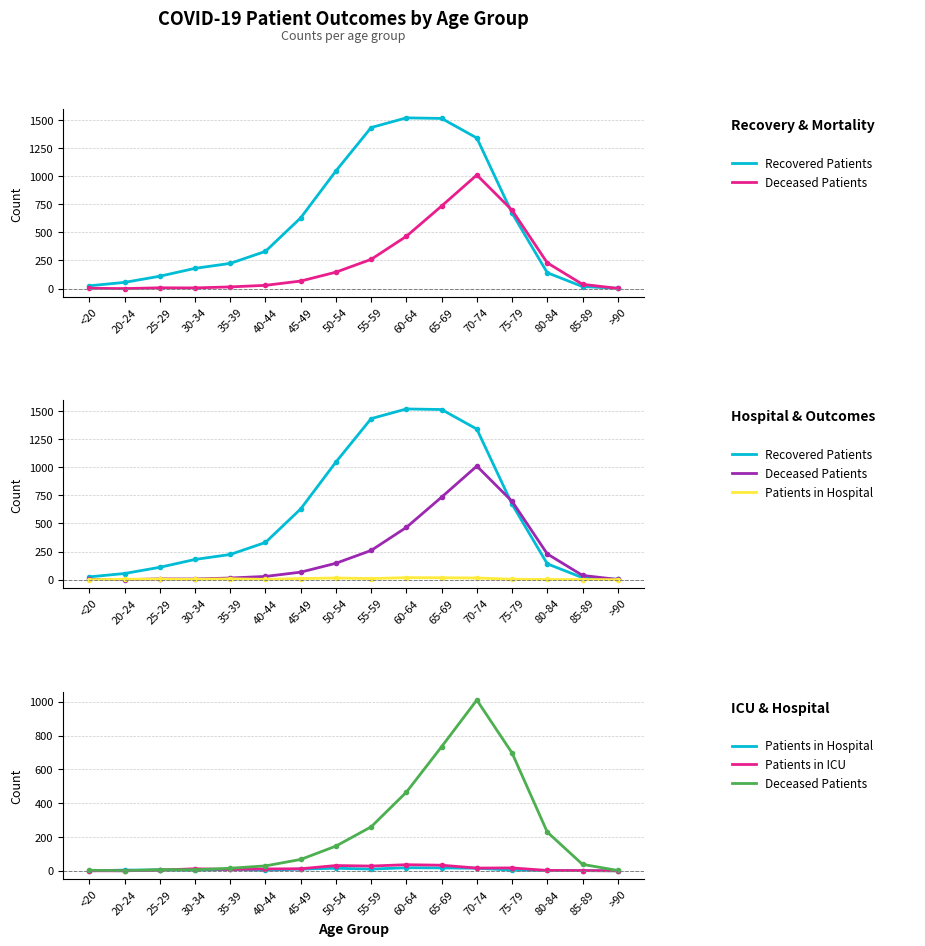

Is it true that Patients in Hospital equals 8 at 35-39?

True